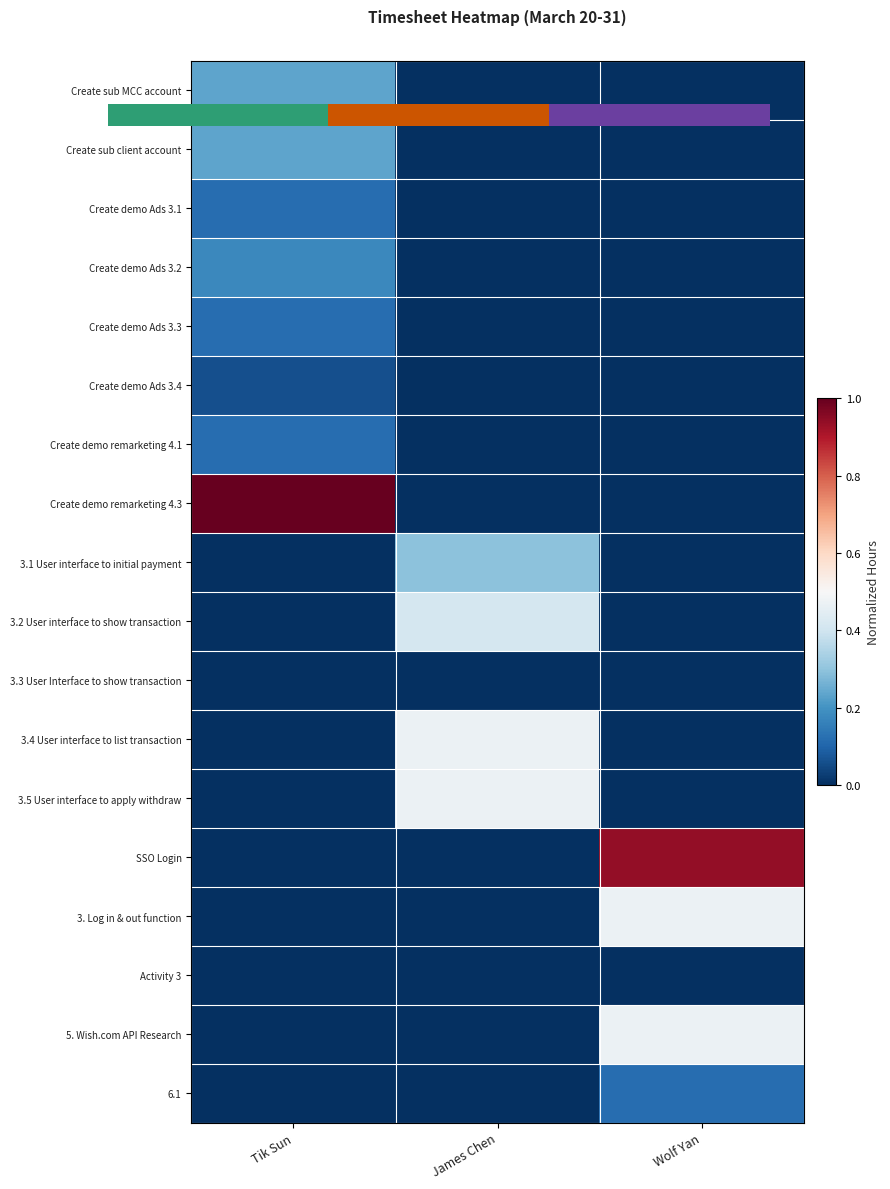

Count the number of categories in the chart.

3